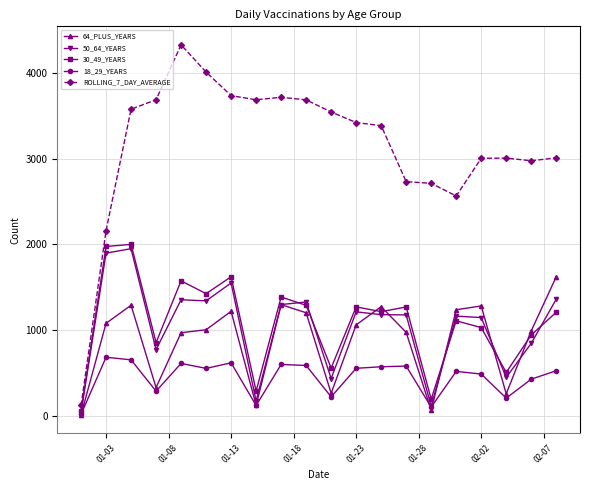

How many distinct data groups are displayed?

5